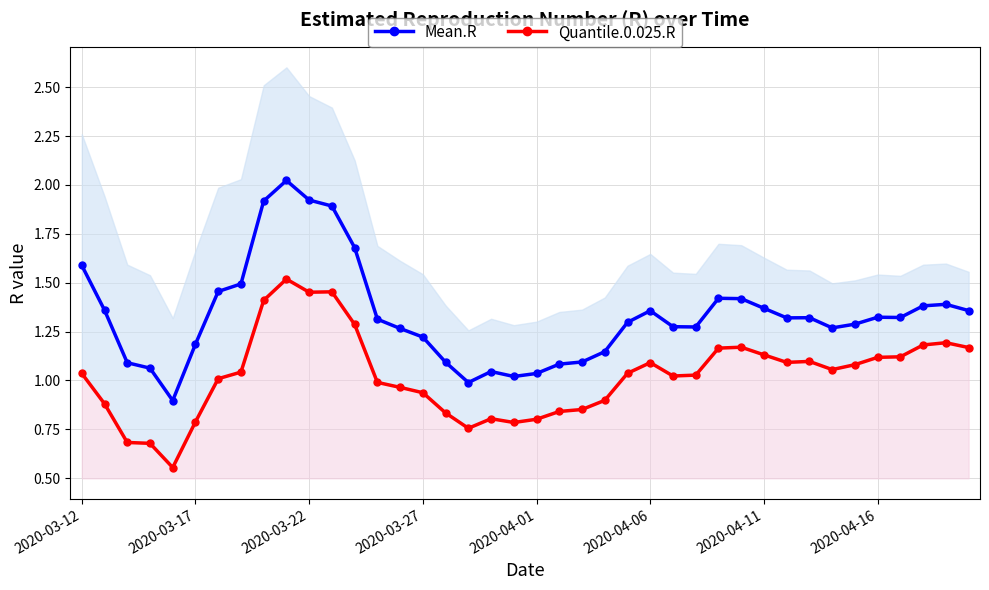

The value of Mean.R at 17 is 1.0. True or false?

True